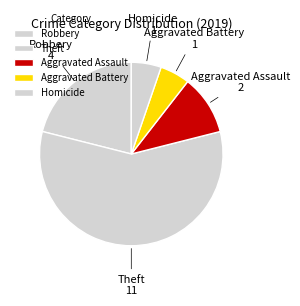

To the nearest percent, what percentage of the pie is Aggravated Battery?

5%